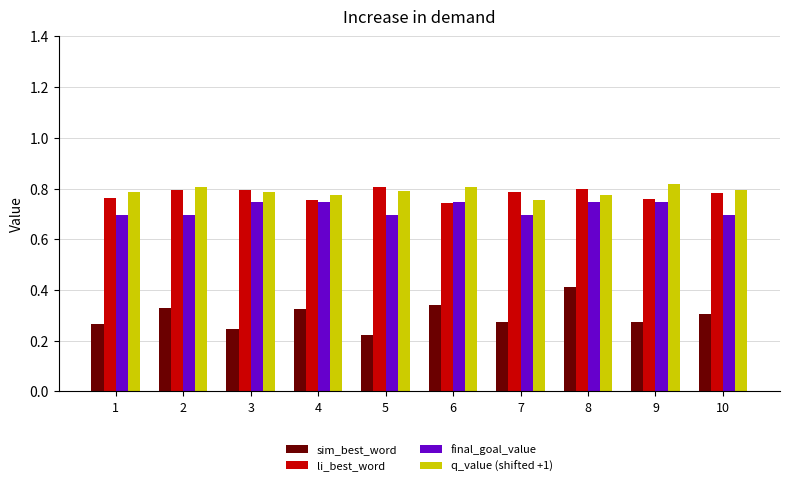

Is the value of q_value (shifted +1) at 5 greater than the value of li_best_word at 5?

No